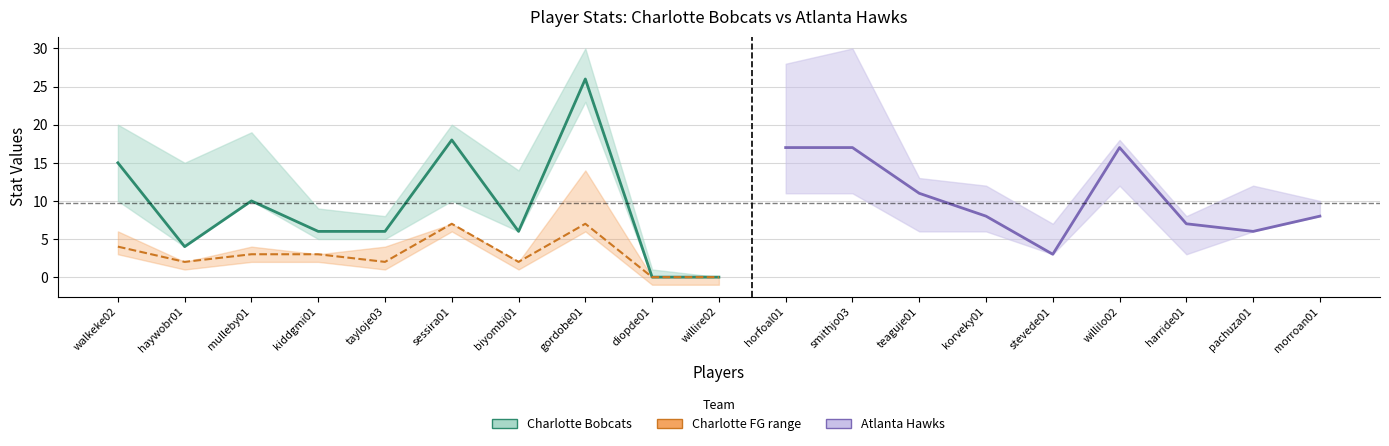

How many values in the AST series exceed 1?

9